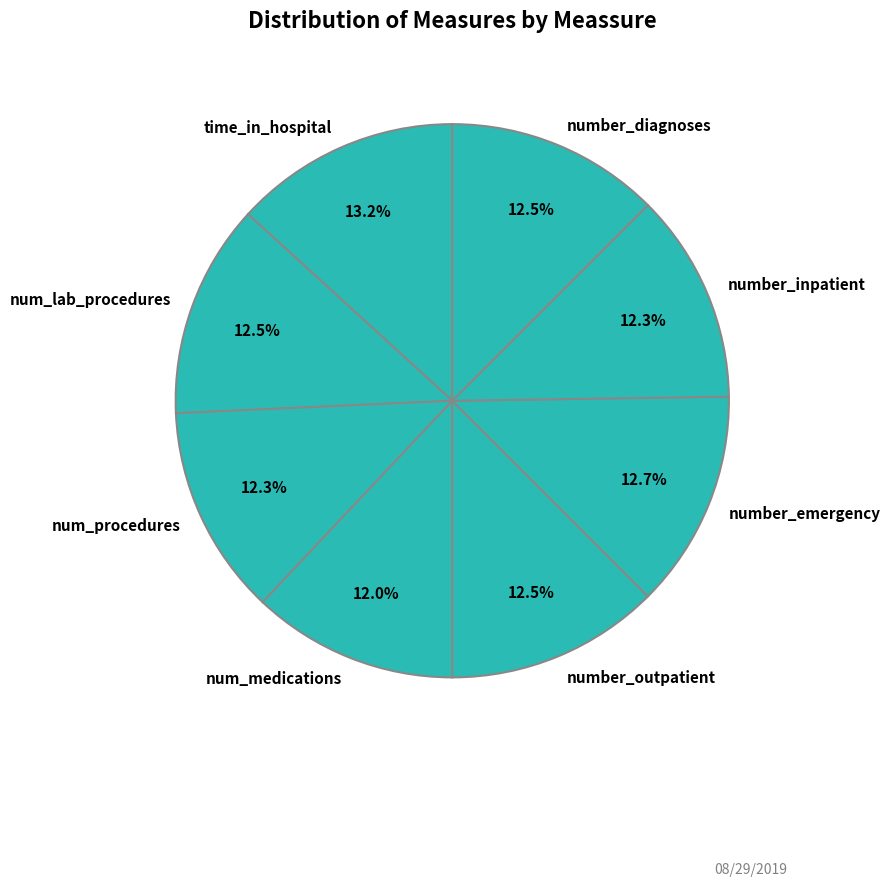

Does num_medications represent more than half of the total?

No